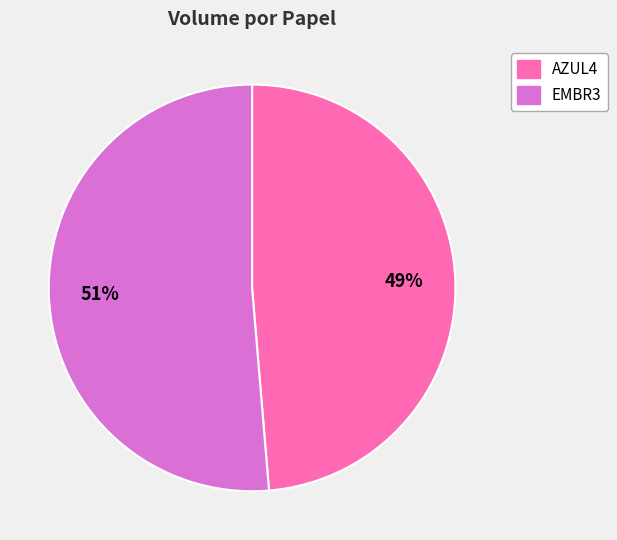

What percentage is the AZUL4 slice, to the nearest percent?

49%